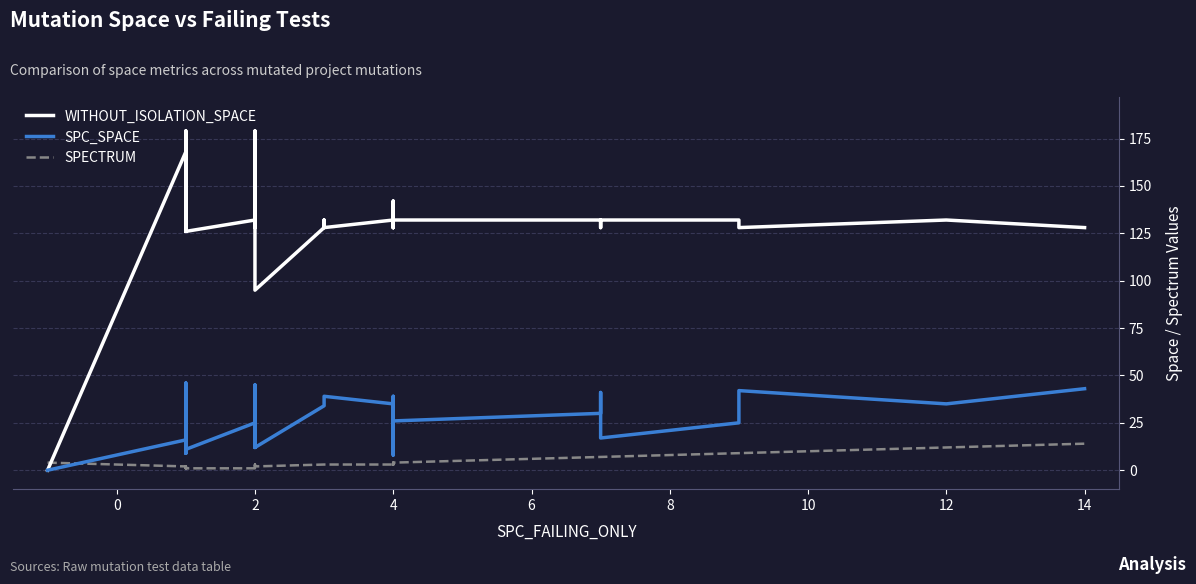

At 10, list the series in order from smallest to largest.

SPECTRUM, SPC_SPACE, WITHOUT_ISOLATION_SPACE